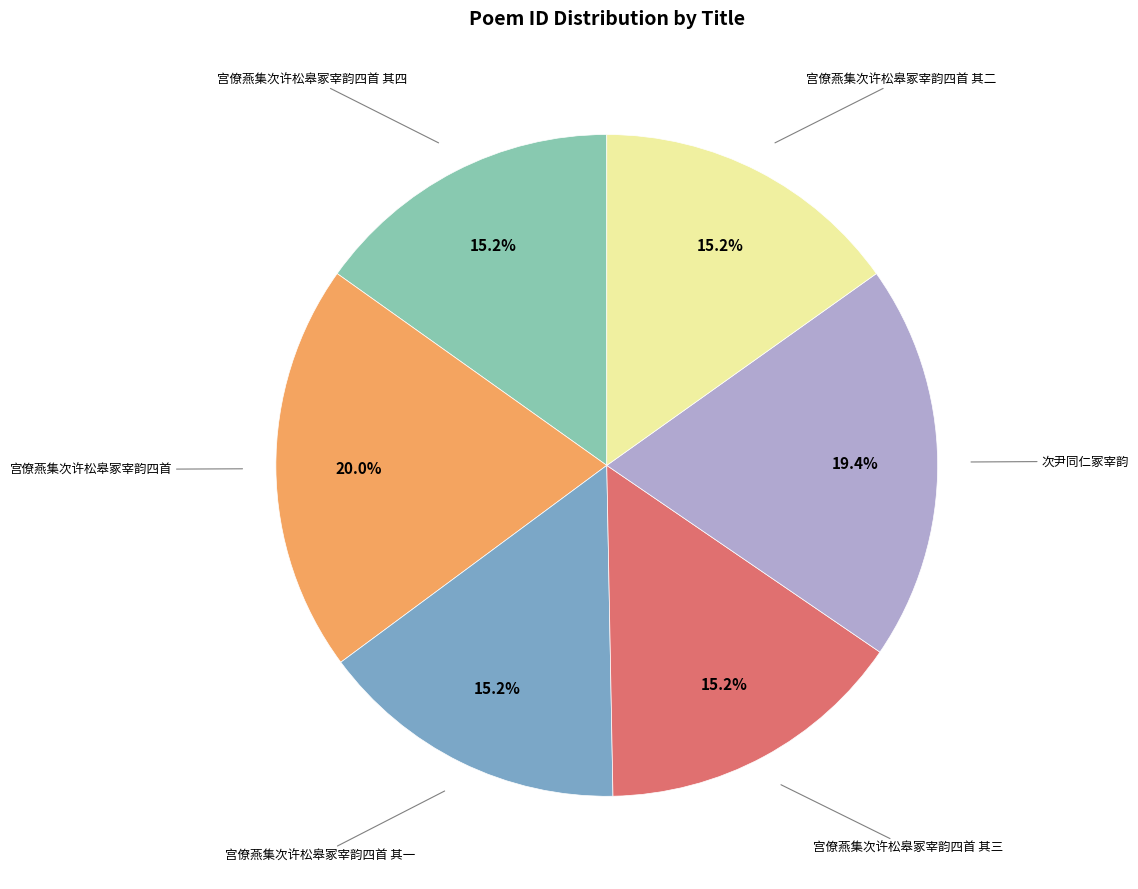

Approximately how many times larger is the value at 宫僚燕集次许松皋冢宰韵四首 其一 compared to 宫僚燕集次许松皋冢宰韵四首?

0.8